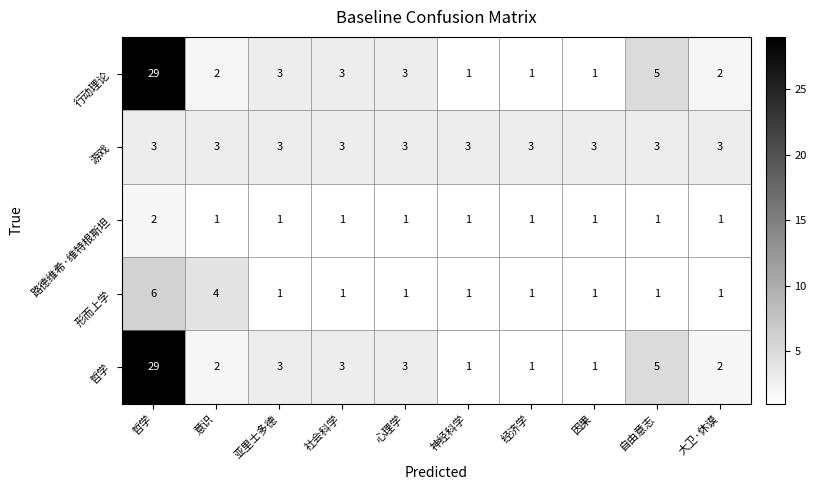

What is the difference between the second highest and minimum values in the 形而上学 series?

3